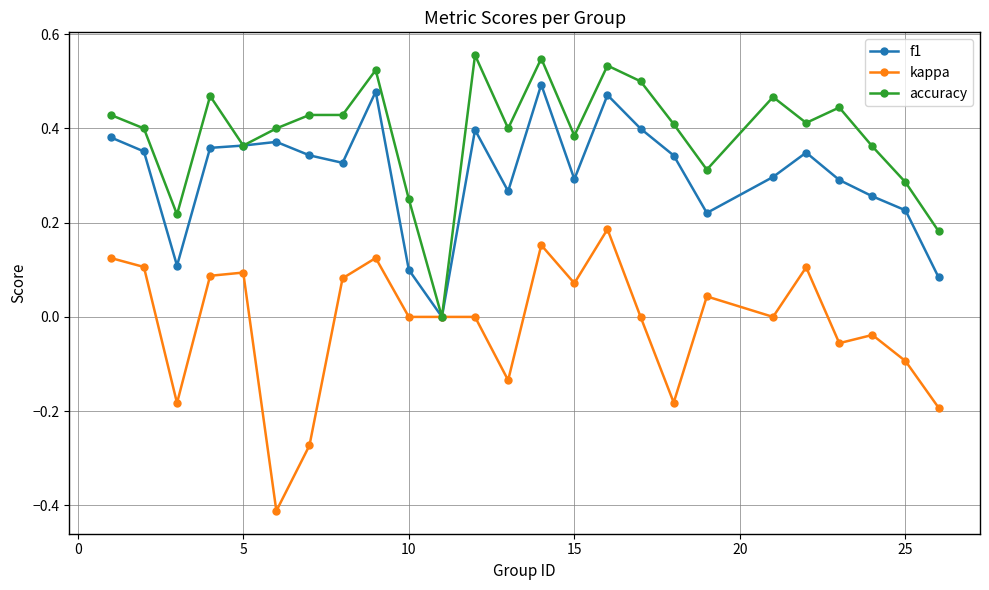

True or false: f1 has more than 2 interior local peaks.

True